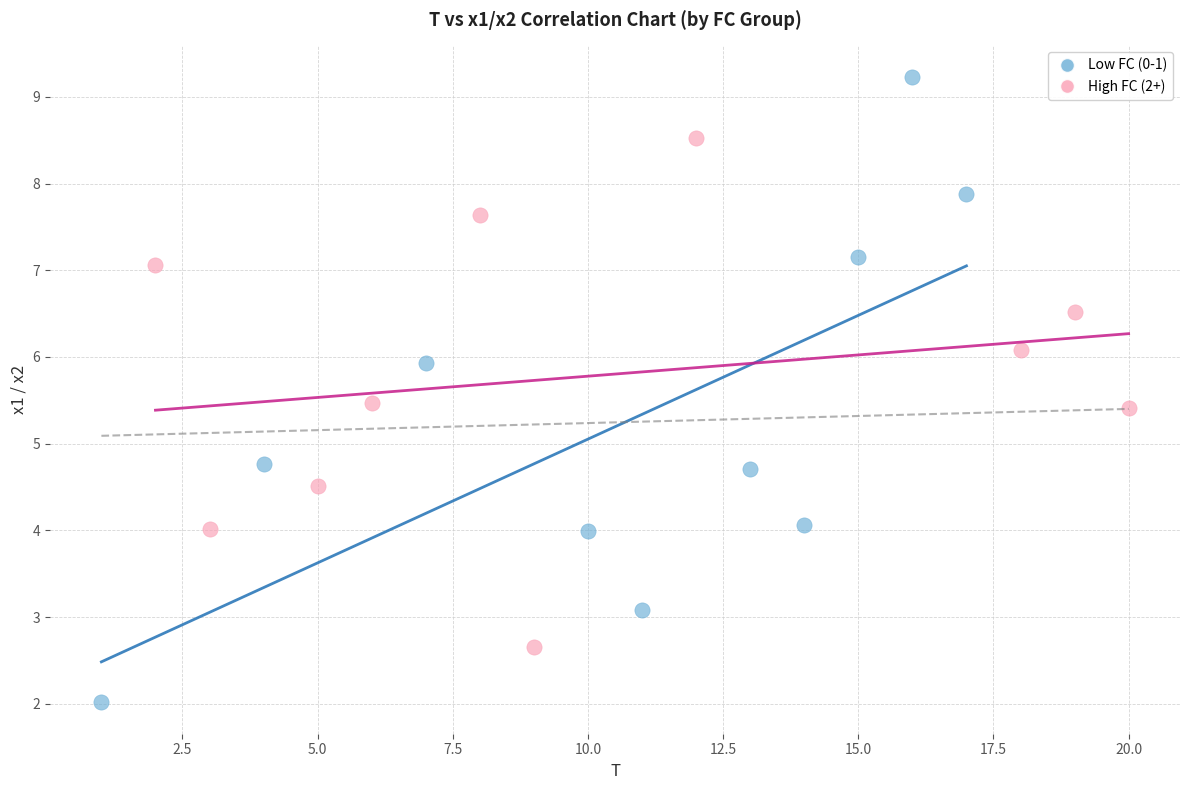

Which series has the widest spread of Y values?

Low FC (0-1)